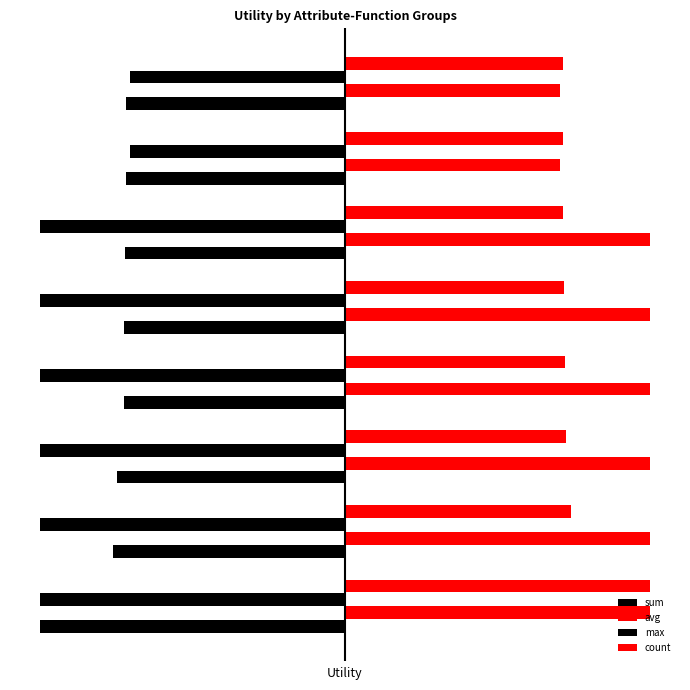

Which category has the highest value in the max series?

6